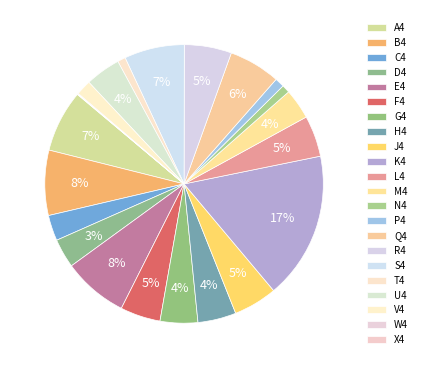

What portion of the pie excludes M4?

96.5%